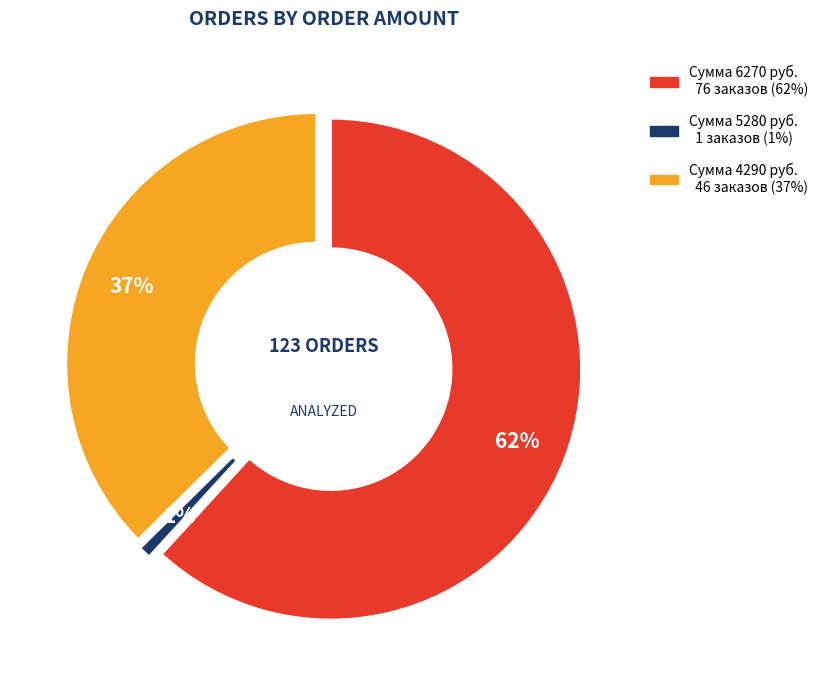

Approximately how many times larger is the value at 6270 compared to 4290?

1.7